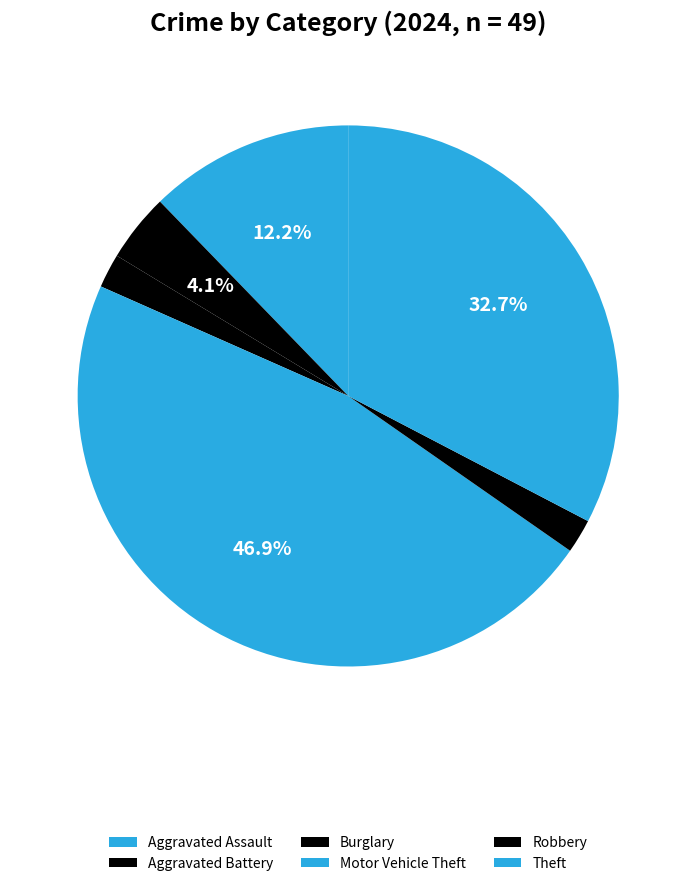

How many segments does this pie chart have?

6